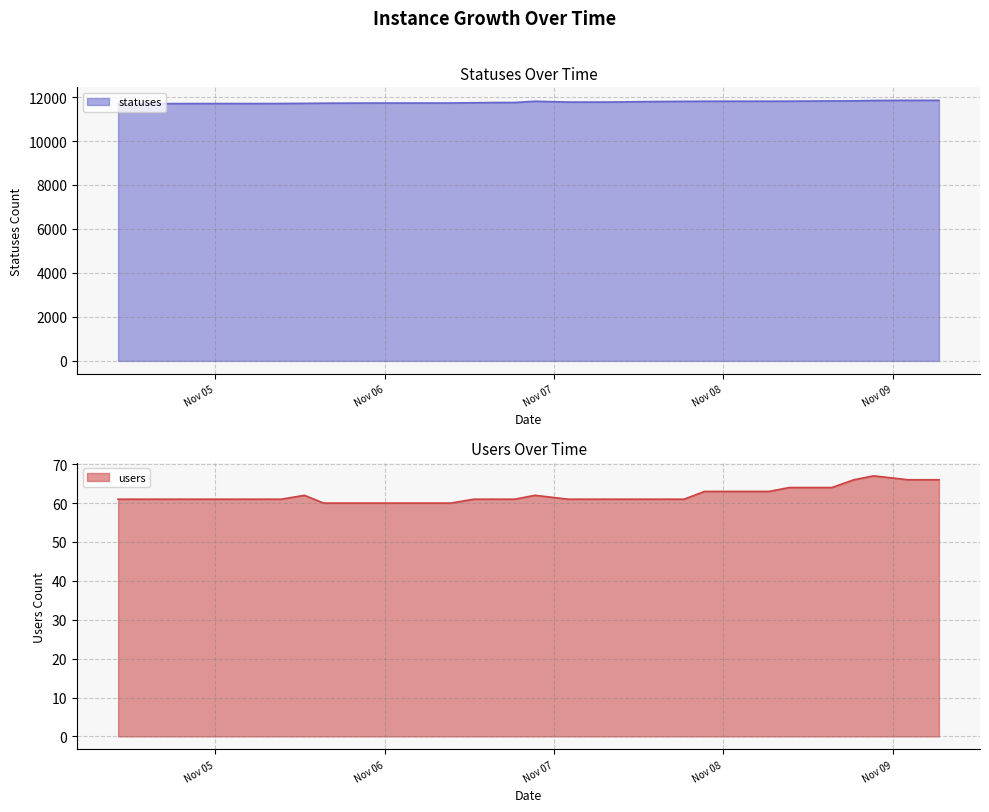

Which category has the highest value in the users series?

2022-11-08 21:20